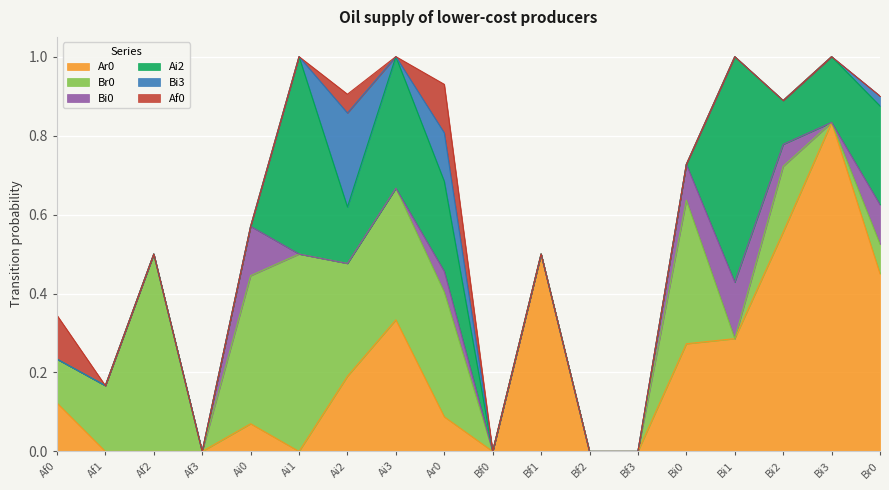

True or false: Br0 has more than 1 interior local peaks.

True